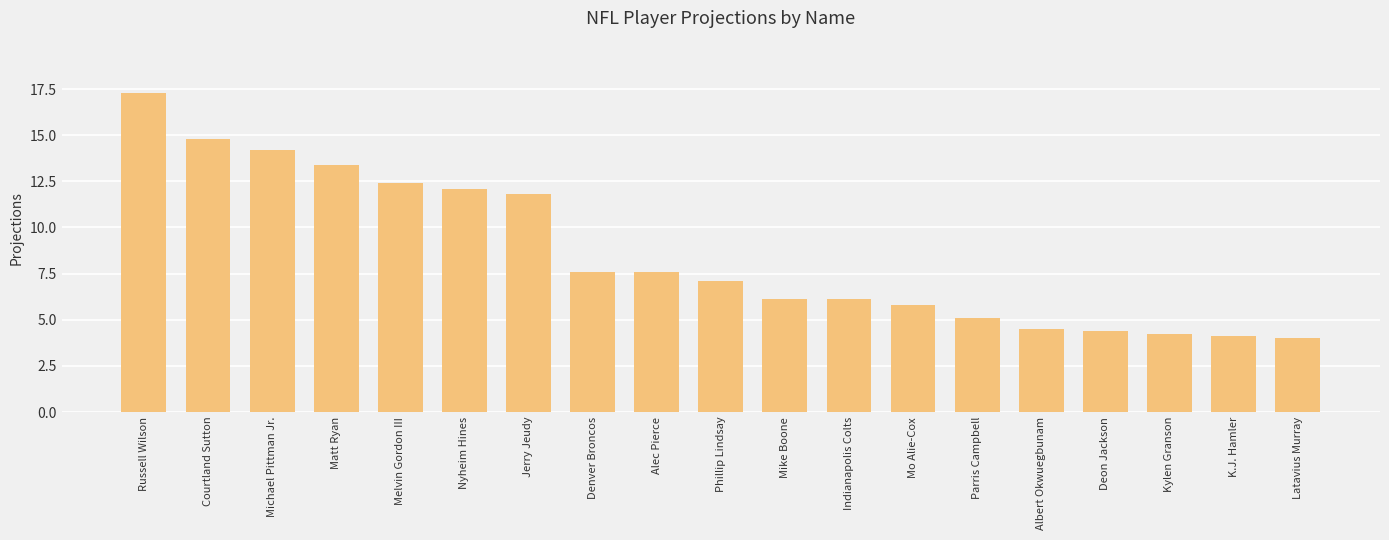

Reading left to right, transcribe all the data shown in this chart.

17.3	14.8	14.2	13.4	12.4	12.1	11.8	7.6	7.6	7.1	6.1	6.1	5.8	5.1	4.5	4.4	4.2	4.1	4.0